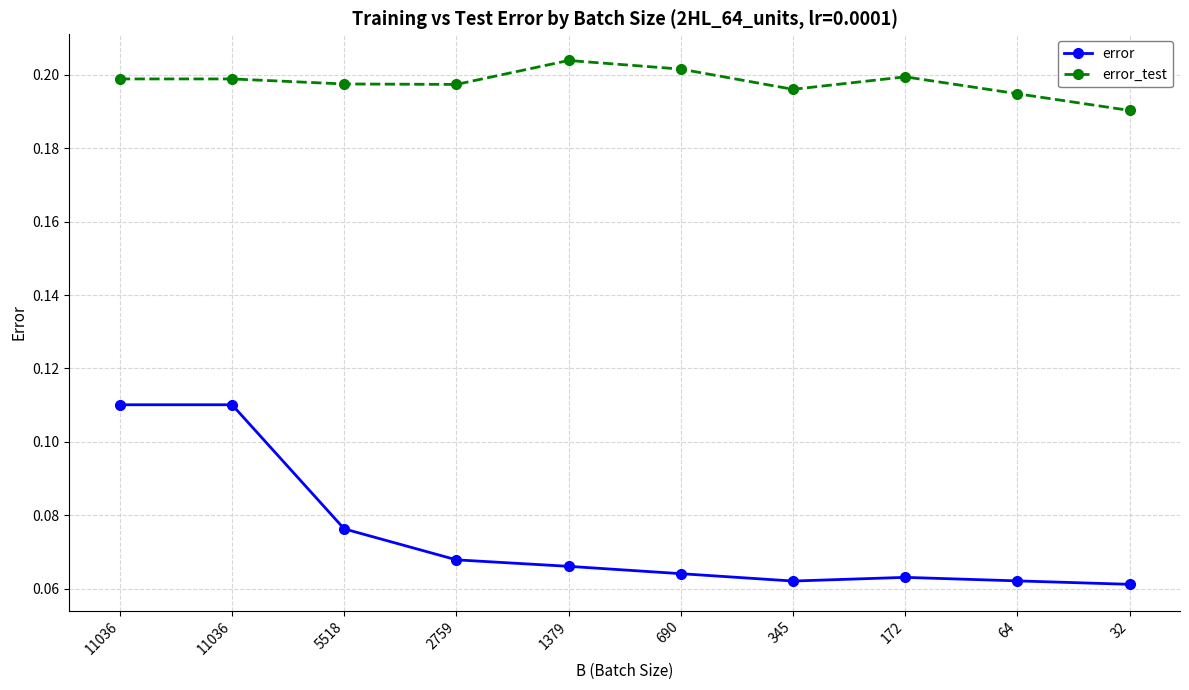

How many lines are shown in the chart?

2